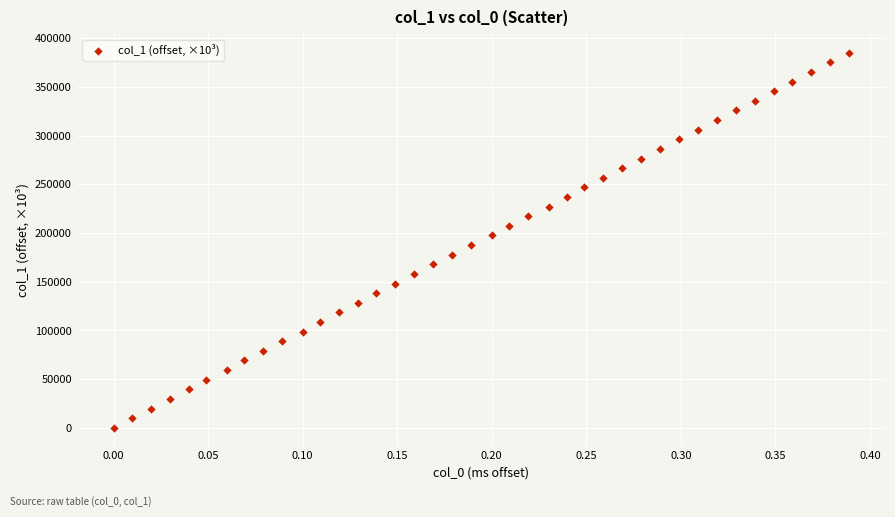

What is the range of X values (max minus min)?

0.4